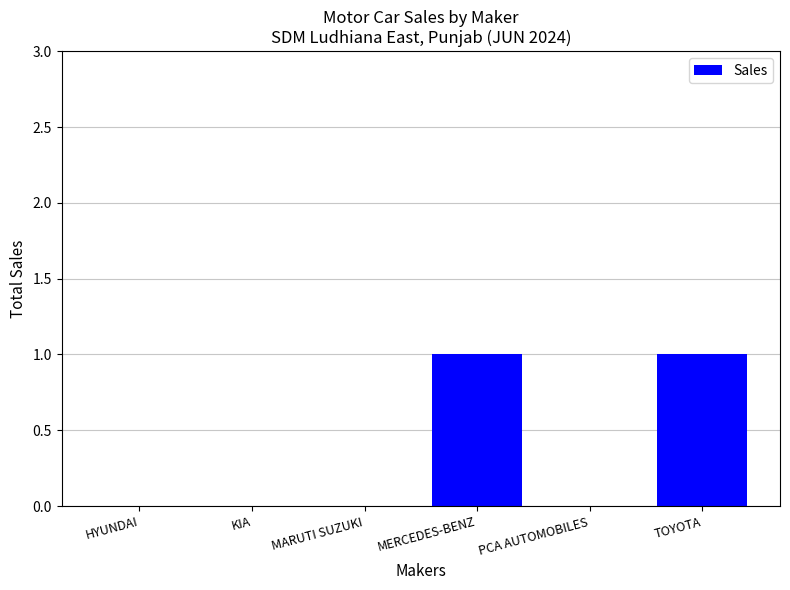

What is the change in value from MARUTI SUZUKI to MERCEDES-BENZ?

+1